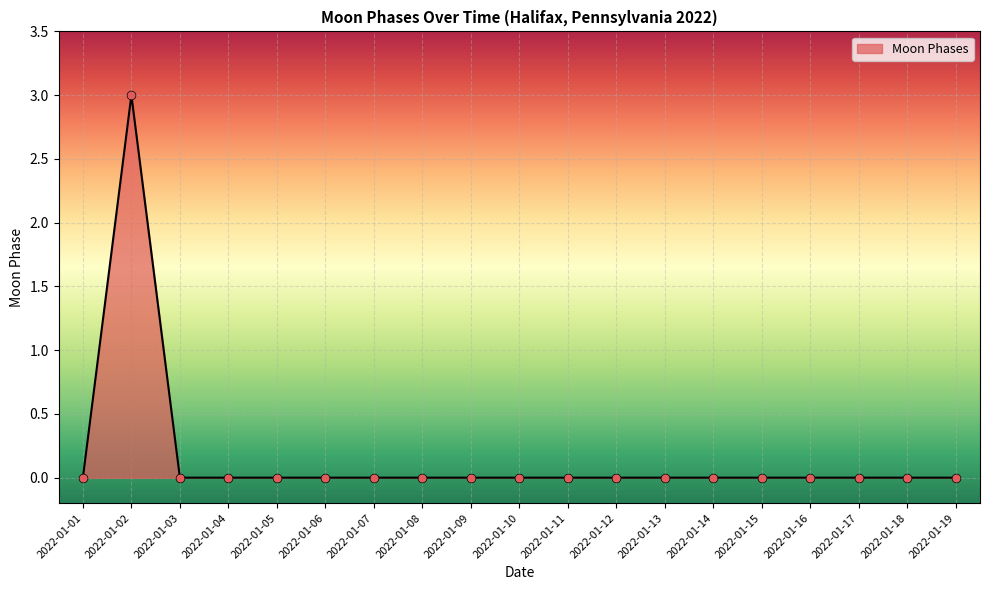

Is it true that the value at 2022-01-11 is 0?

True